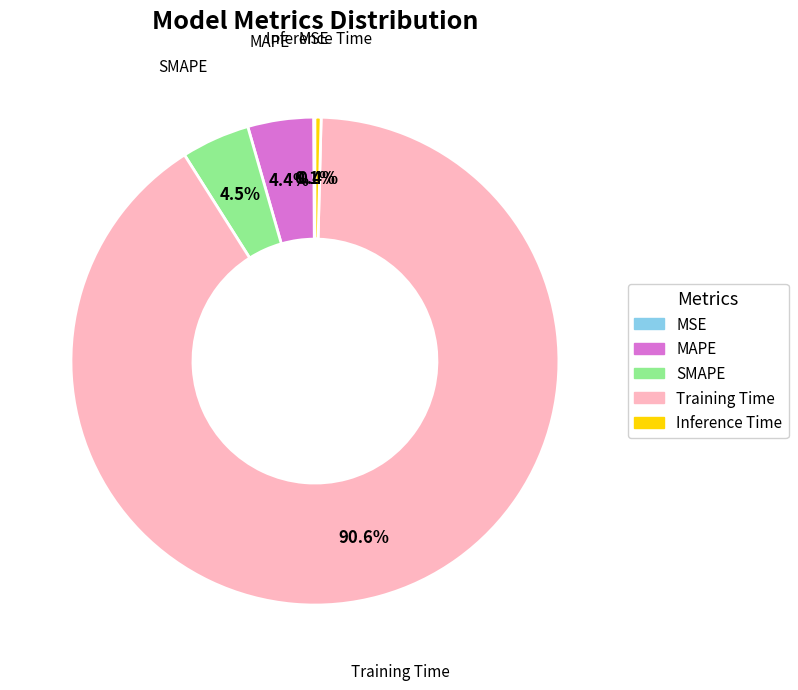

Which slice is the largest?

Training Time